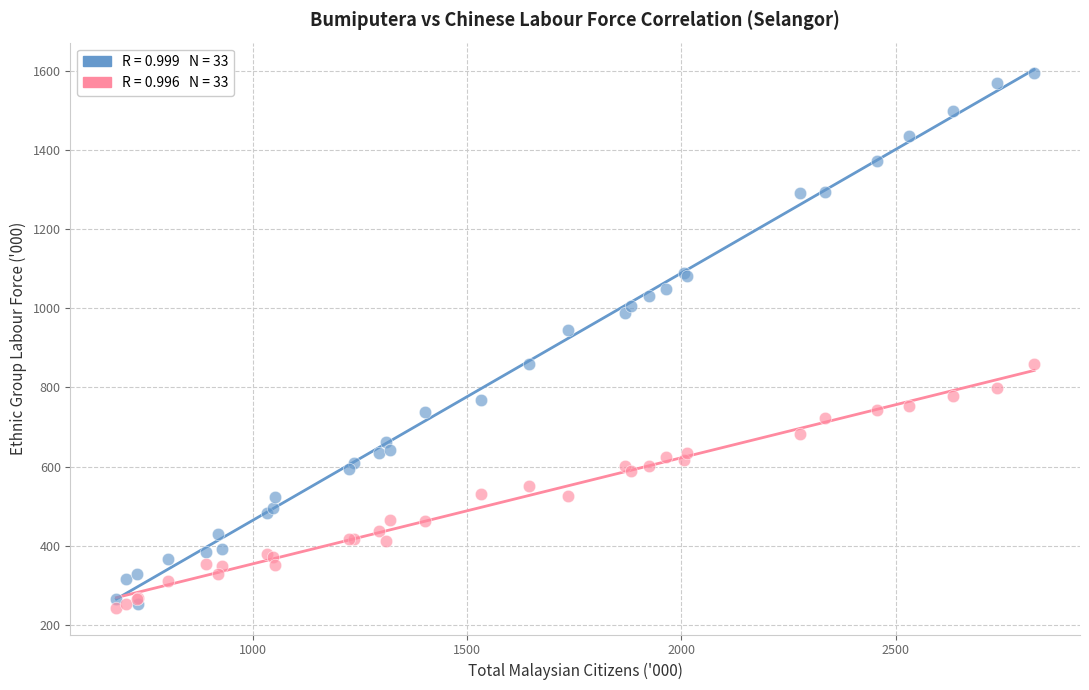

Across all series, what Y value is closest to 918?

946.3